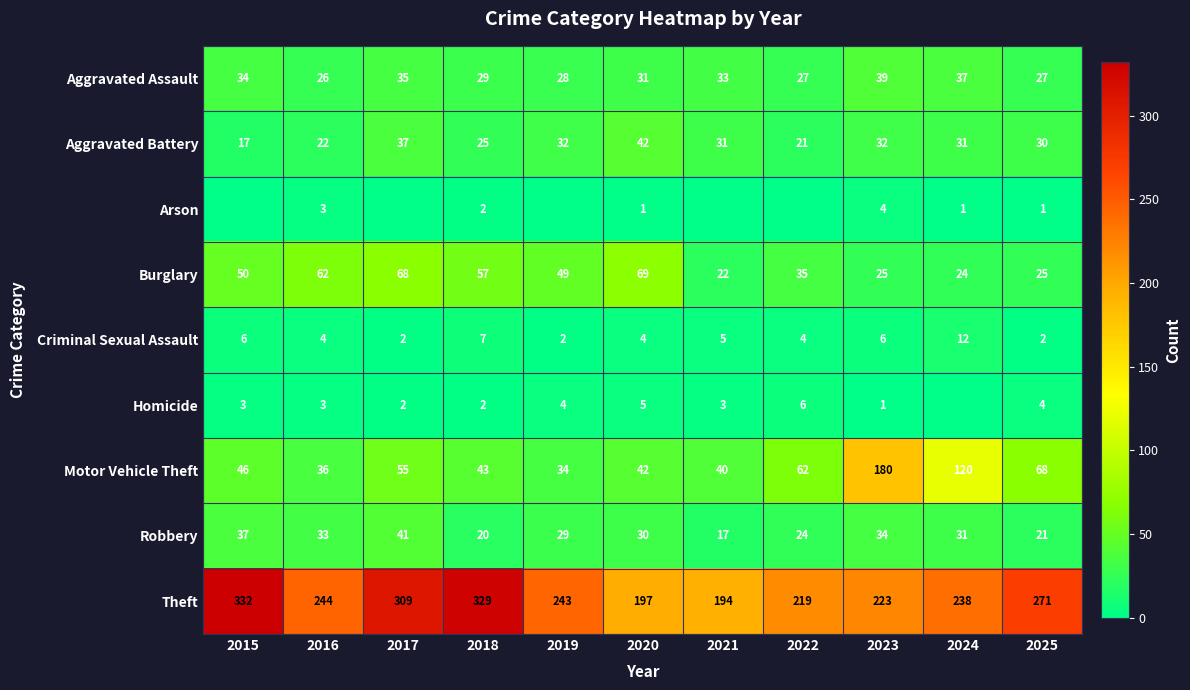

At how many categories does at least one series exceed 232?

7